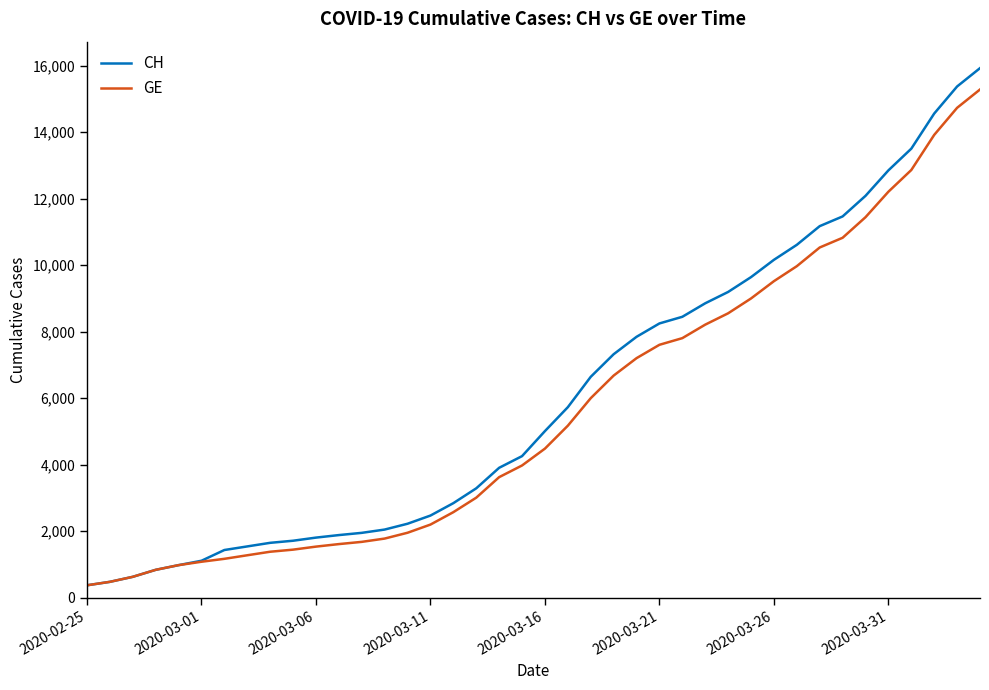

Which series has the widest spread of values?

CH